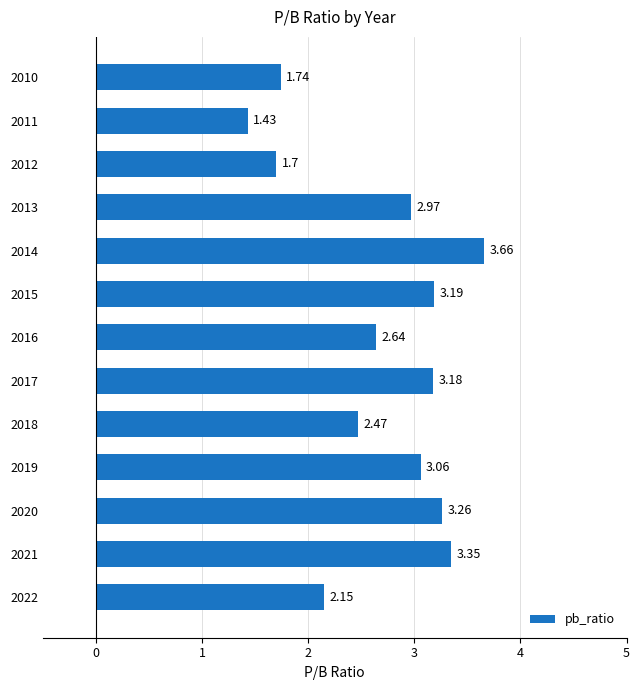

List the labels in order of value, smallest first.

2011, 2012, 2010, 2022, 2018, 2016, 2013, 2019, 2017, 2015, 2020, 2021, 2014